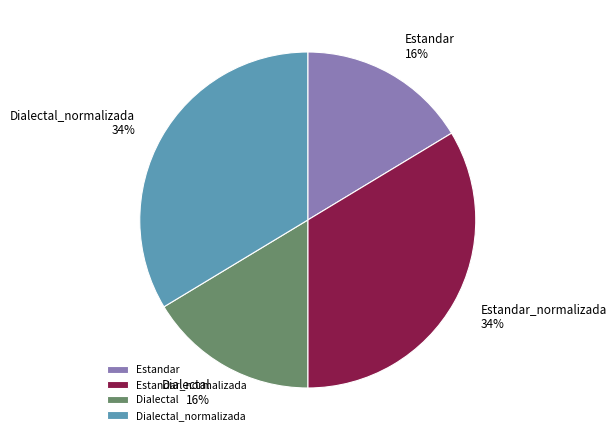

Is there any slice that represents more than half of the pie?

No